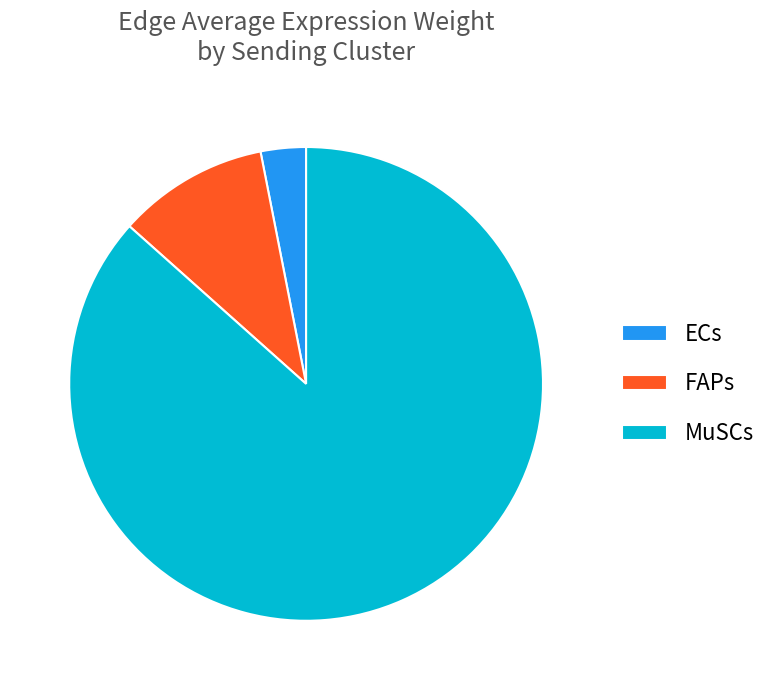

How many segments does this pie chart have?

3